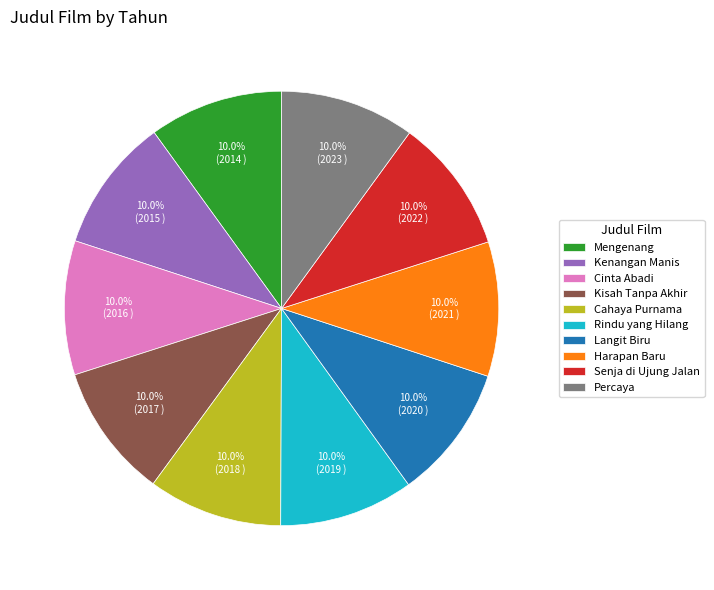

What is the ratio of the value at Senja di Ujung Jalan to the value at Mengenang?

1.0